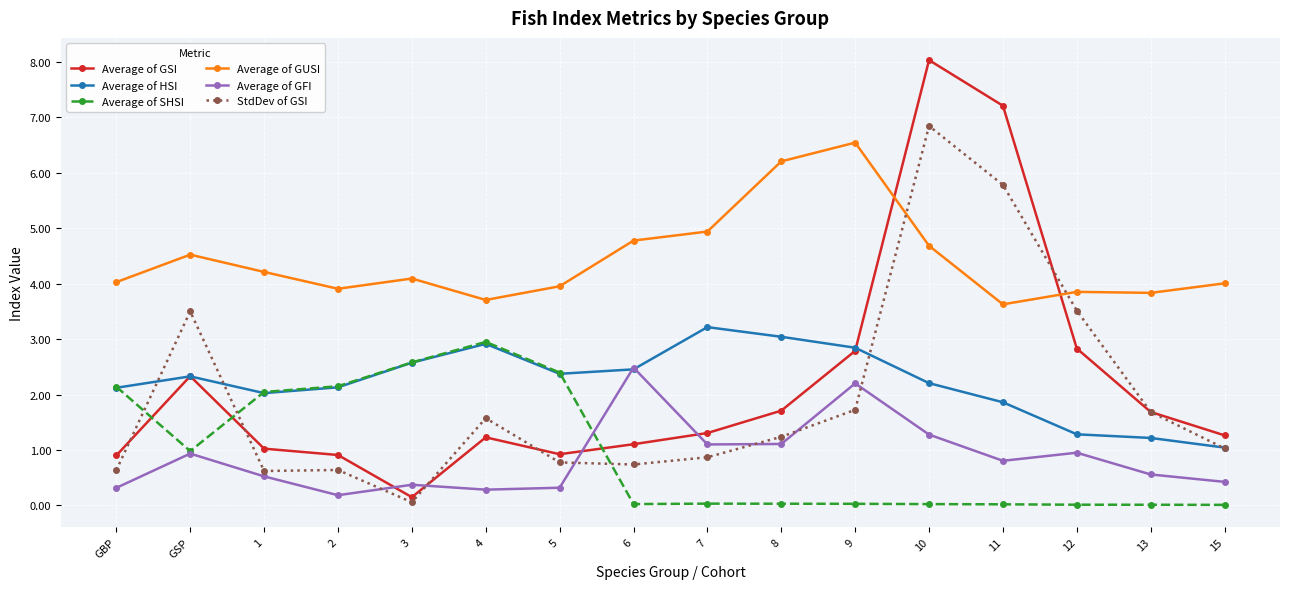

Is the value of Average of GUSI at 2 greater than the value of StdDev of GSI at 10?

No